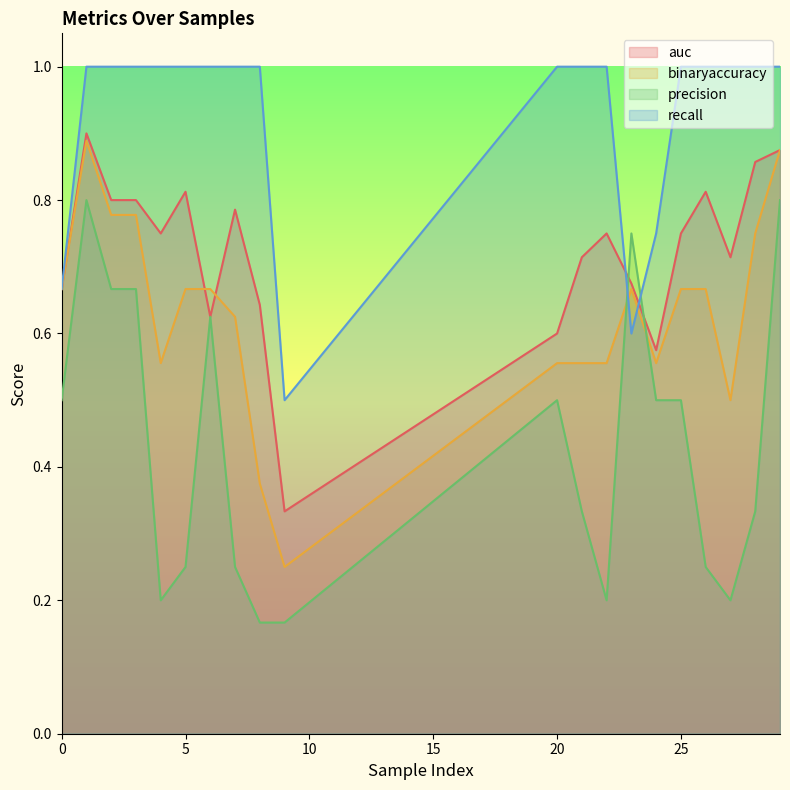

Reading left to right, what are all the values shown in this chart?

auc: 0=0.7	1=0.9	2=0.8	3=0.8	4=0.8	5=0.8	6=0.6	7=0.8	8=0.6	9=0.3	20=0.6	21=0.7	22=0.8	23=0.7	24=0.6	25=0.8	26=0.8	27=0.7	28=0.9	29=0.9
binaryaccuracy: 0=0.7	1=0.9	2=0.8	3=0.8	4=0.6	5=0.7	6=0.7	7=0.6	8=0.4	9=0.2	20=0.6	21=0.6	22=0.6	23=0.7	24=0.6	25=0.7	26=0.7	27=0.5	28=0.8	29=0.9
precision: 0=0.5	1=0.8	2=0.7	3=0.7	4=0.2	5=0.2	6=0.6	7=0.2	8=0.2	9=0.2	20=0.5	21=0.3	22=0.2	23=0.8	24=0.5	25=0.5	26=0.2	27=0.2	28=0.3	29=0.8
recall: 0=0.7	1=1.0	2=1.0	3=1.0	4=1.0	5=1.0	6=1.0	7=1.0	8=1.0	9=0.5	20=1.0	21=1.0	22=1.0	23=0.6	24=0.8	25=1.0	26=1.0	27=1.0	28=1.0	29=1.0